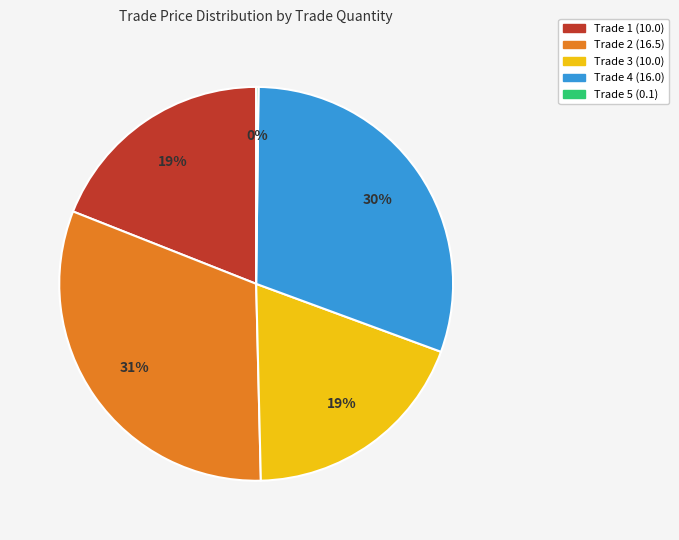

What percentage is the Trade 1 (10.0) slice, to the nearest percent?

19%